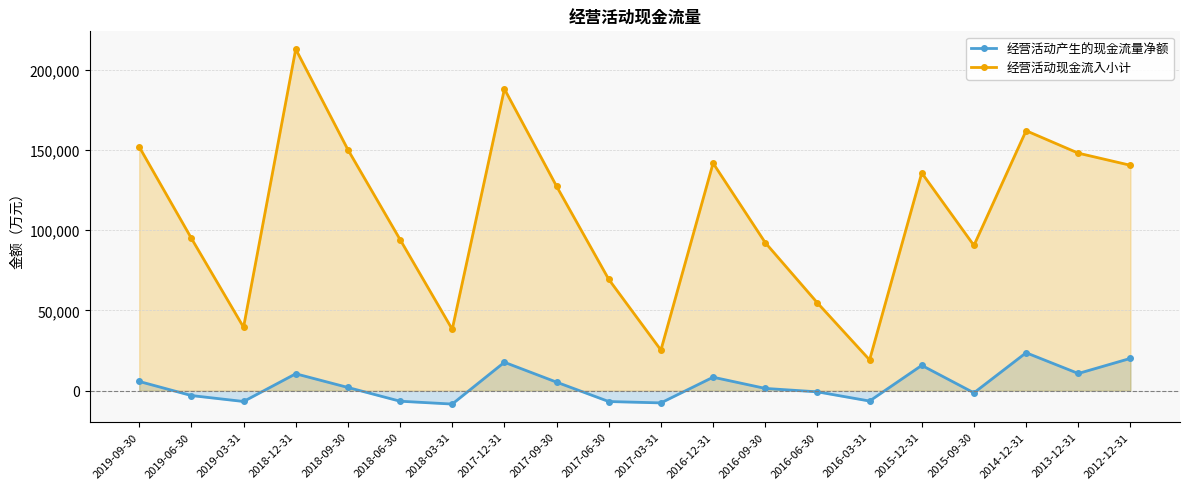

How many lines are shown in the chart?

2